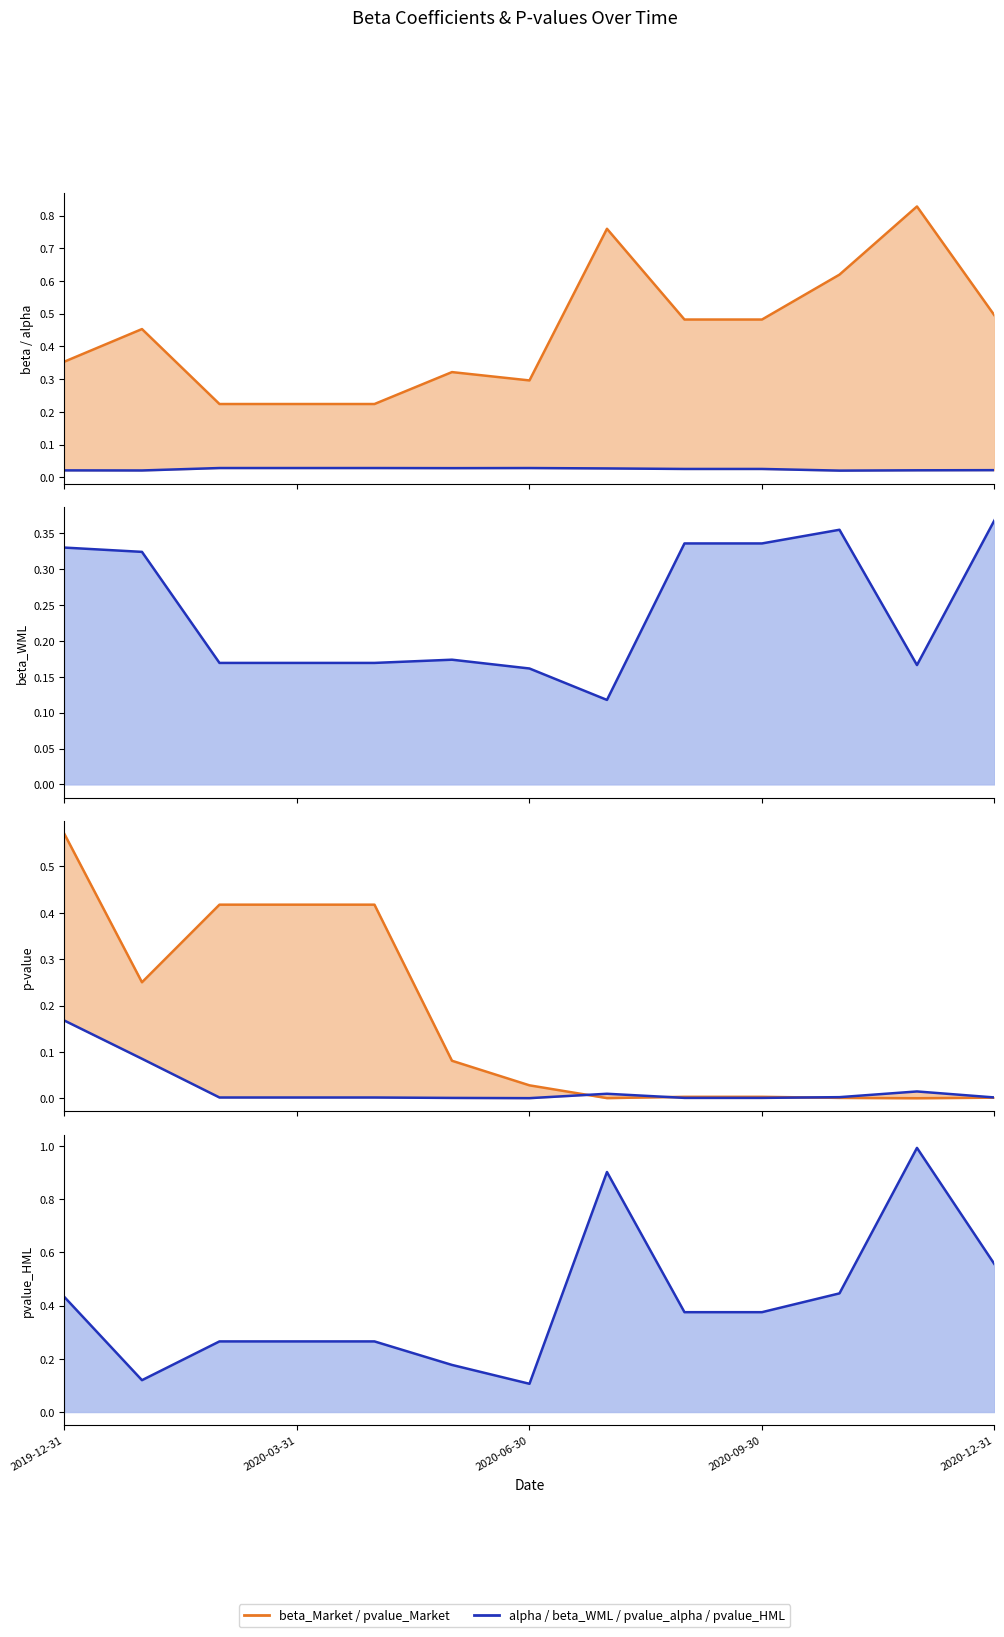

What is the sum of all beta_Market values?

5.8